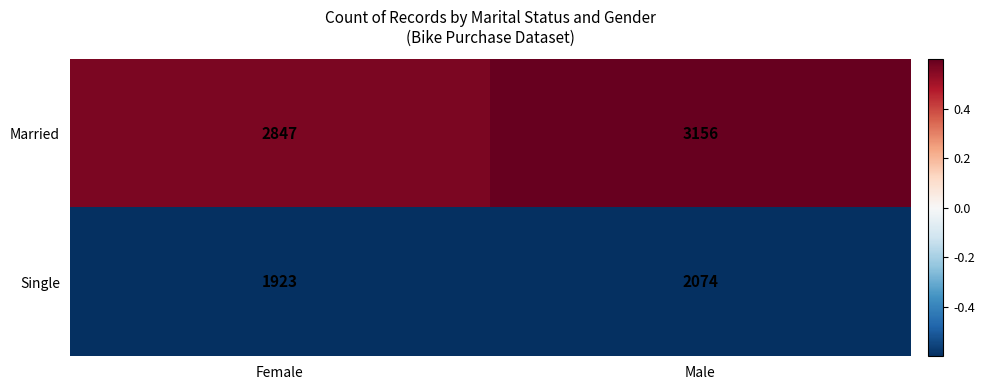

Reading left to right, what are all the values shown in this chart?

Married: 2847	3156
Single: 1923	2074